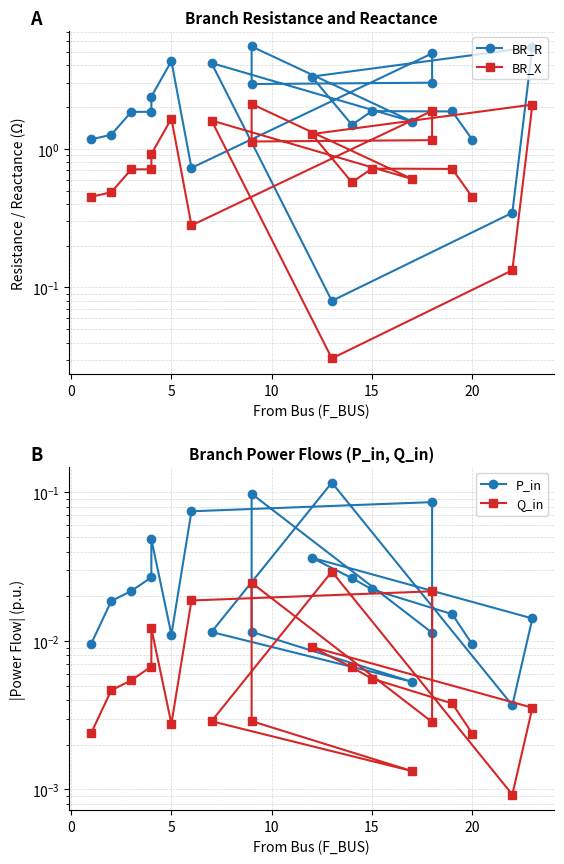

At which label does Q_in reach its peak?

13